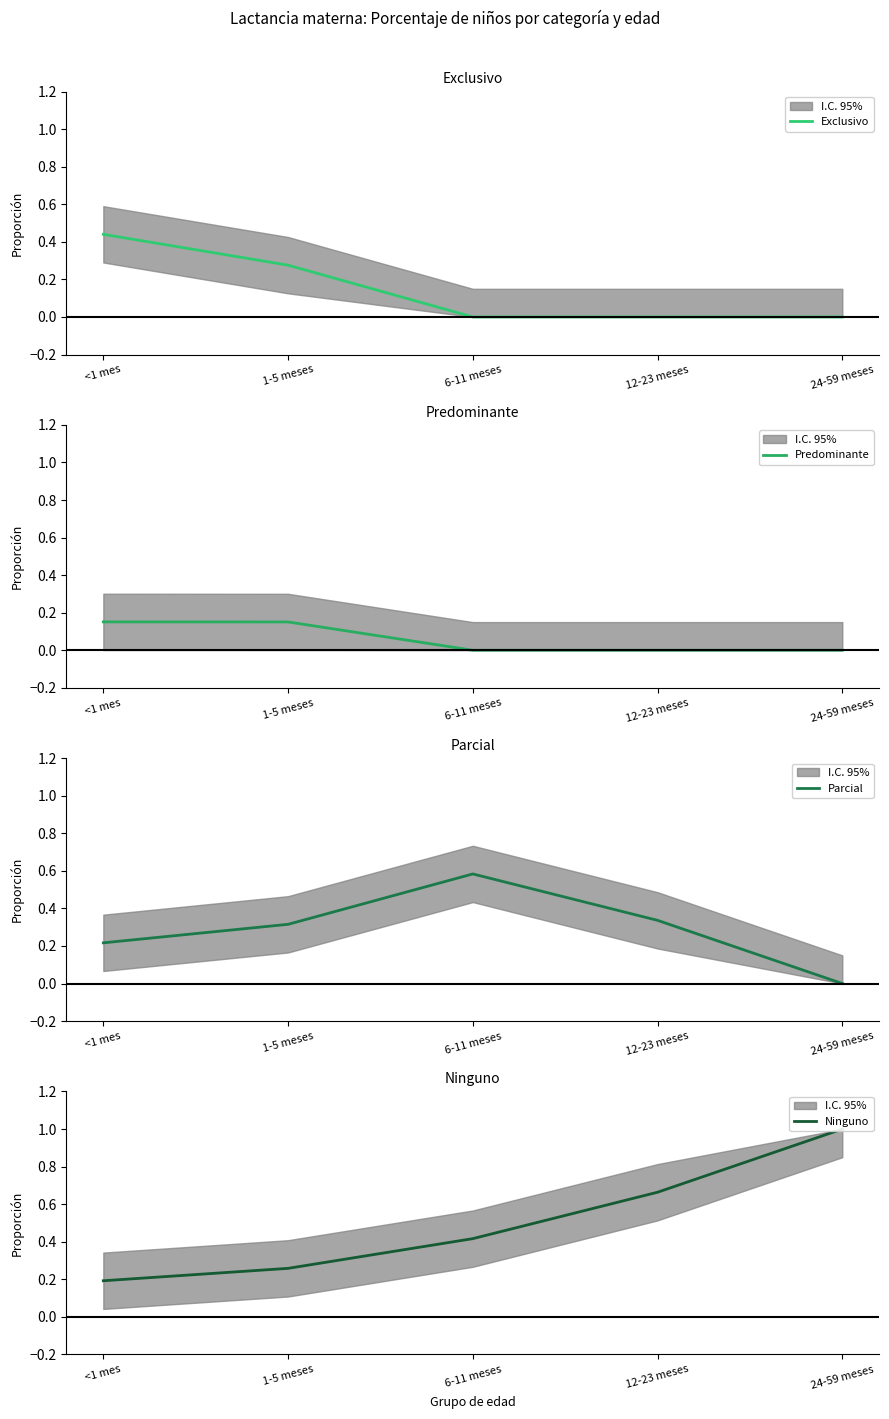

Rank the categories by Ninguno value from lowest to highest.

<1 mes, 1-5 meses, 6-11 meses, 12-23 meses, 24-59 meses